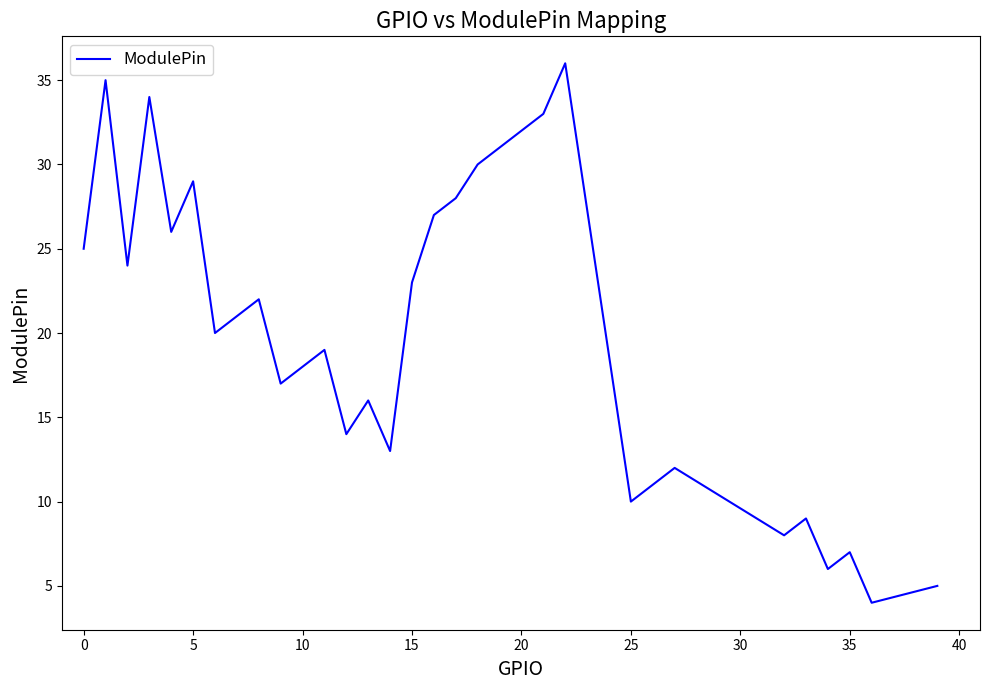

What is the difference between the maximum and minimum values?

32